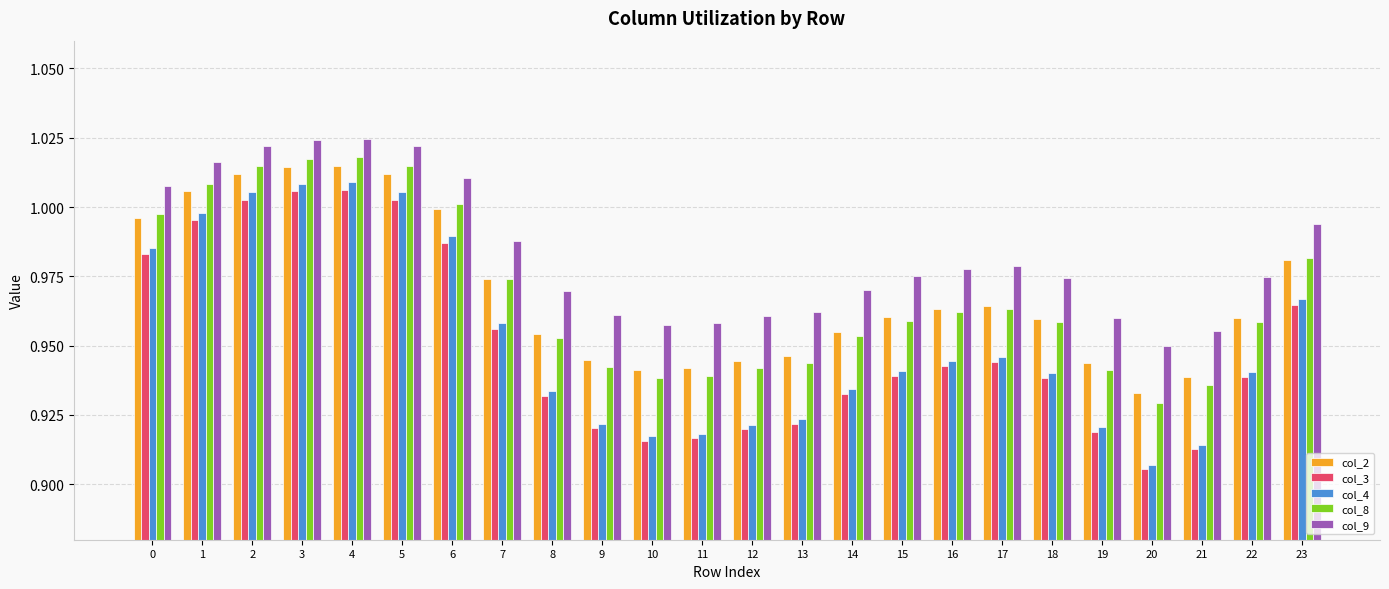

At which category does the chart reach its minimum across all series?

20